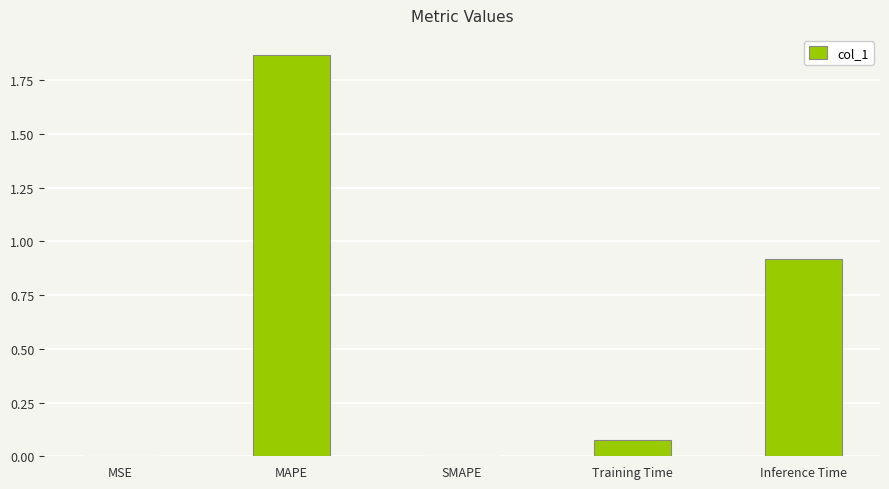

Is it true that the value at SMAPE is -1.0?

False